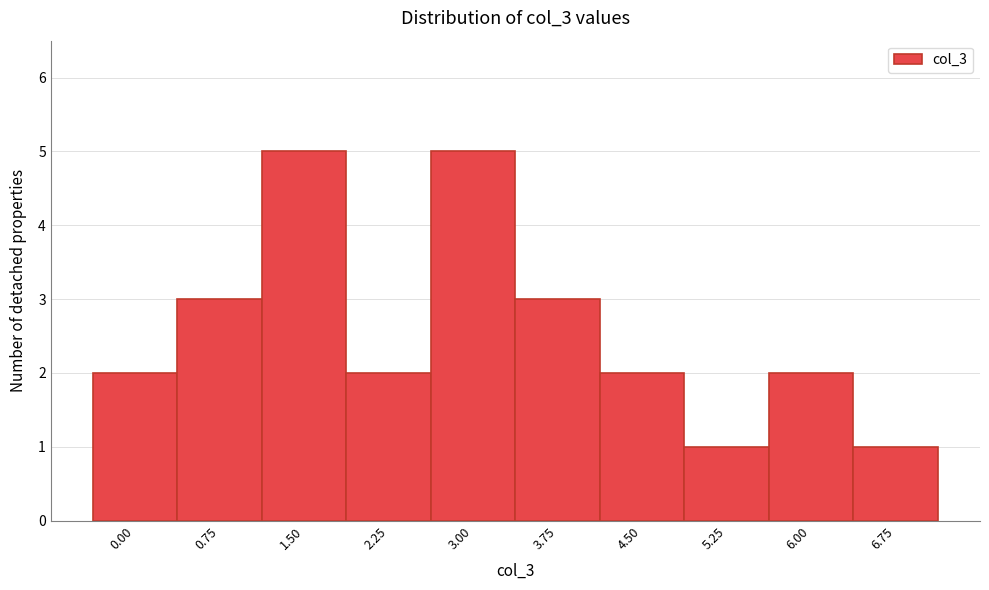

Reading left to right, transcribe all the data shown in this chart.

2	3	5	2	5	3	2	1	2	1